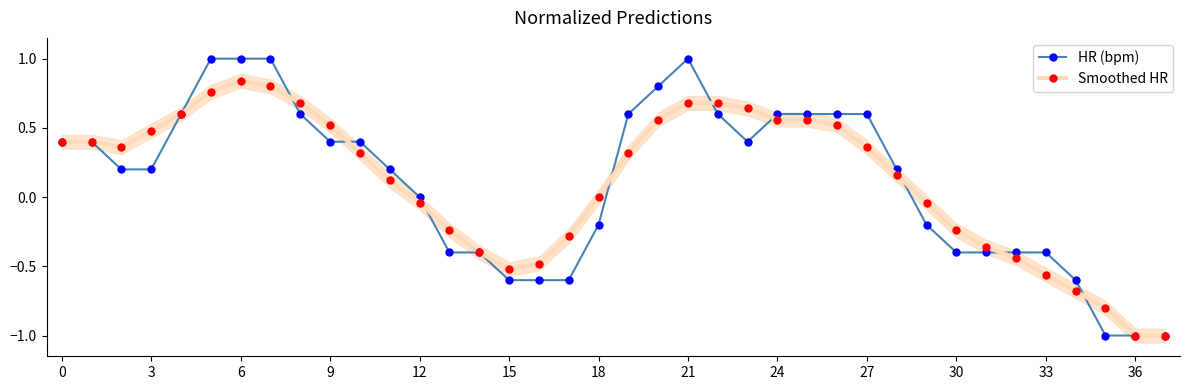

How many data points in Smoothed HR are above 0?

23